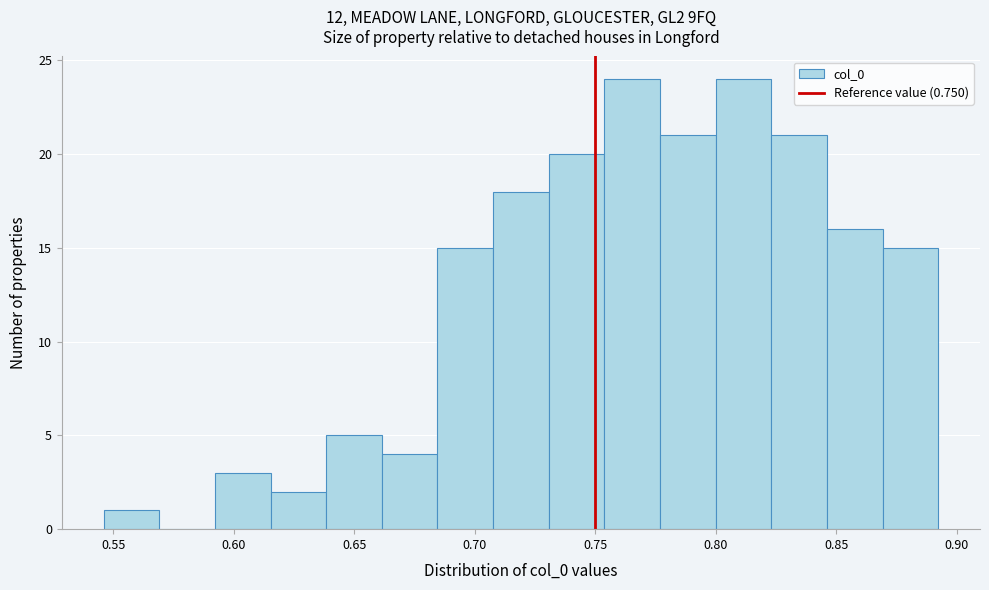

Reading left to right, transcribe this chart: for each bar, give the range it covers on the x-axis and its height. Neither the bar edges nor the heights are printed on the chart, so give them approximately, as read against the axes.

0.545 to 0.570: 1
0.570 to 0.590: 0
0.590 to 0.615: 3
0.615 to 0.640: 2
0.640 to 0.660: 5
0.660 to 0.685: 4
0.685 to 0.710: 15
0.710 to 0.730: 18
0.730 to 0.755: 20
0.755 to 0.775: 24
0.775 to 0.800: 21
0.800 to 0.825: 24
0.825 to 0.845: 21
0.845 to 0.870: 16
0.870 to 0.890: 15